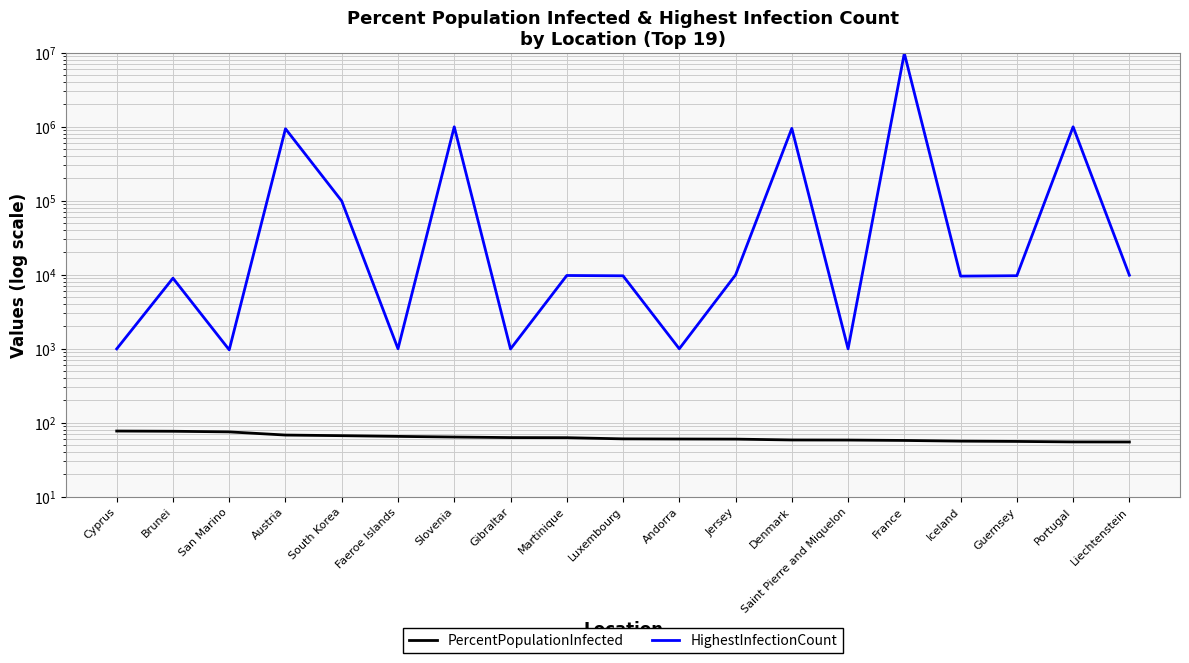

Does the chart display data point markers on the line(s)?

No